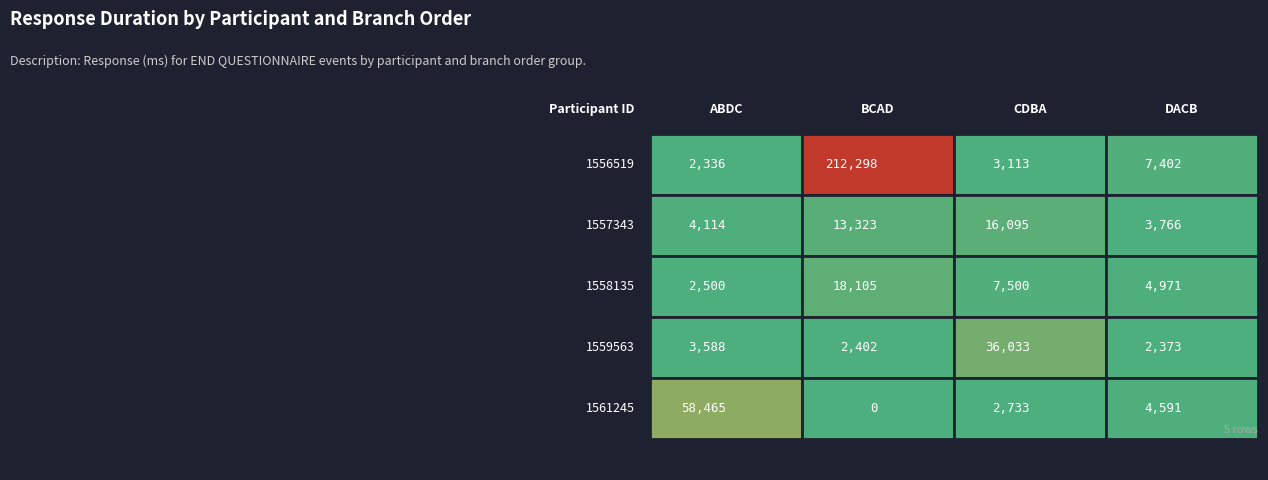

What is the sum of the CDBA values at Participant 1559563 and Participant 1556519?

39146